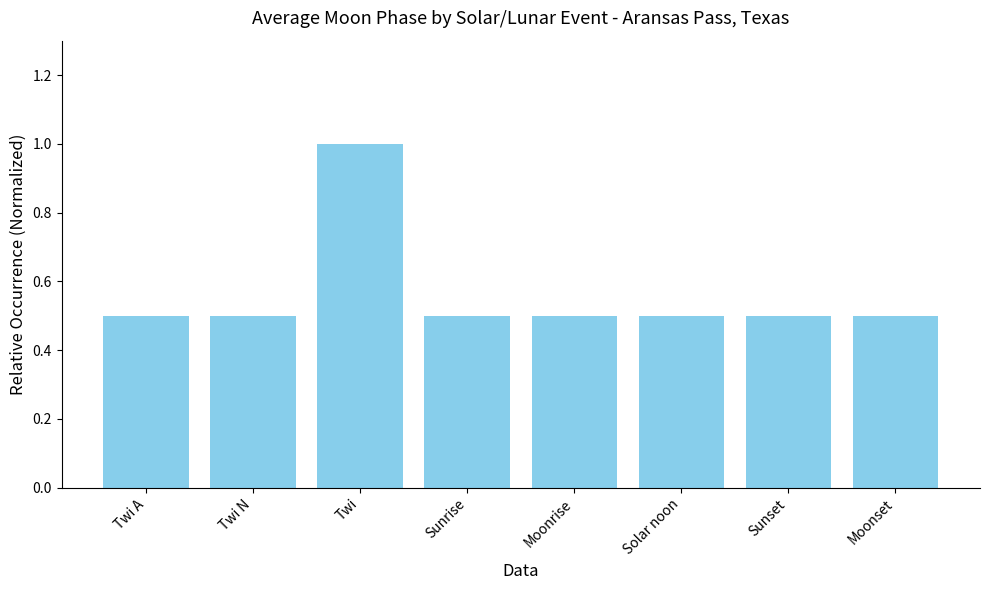

What is the value of the 8th bar from the left?

0.5